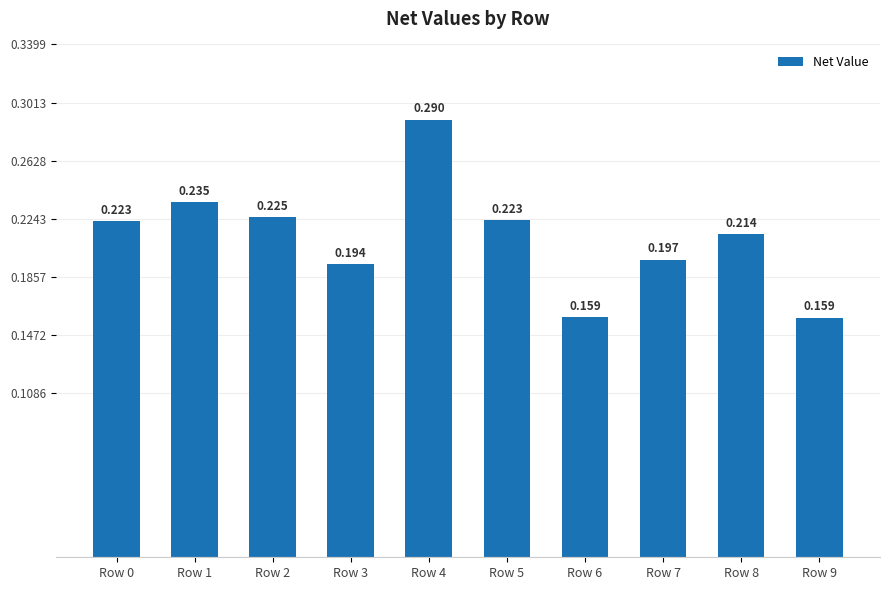

List the labels in order of value, largest first.

Row 4, Row 1, Row 2, Row 5, Row 0, Row 8, Row 7, Row 3, Row 6, Row 9